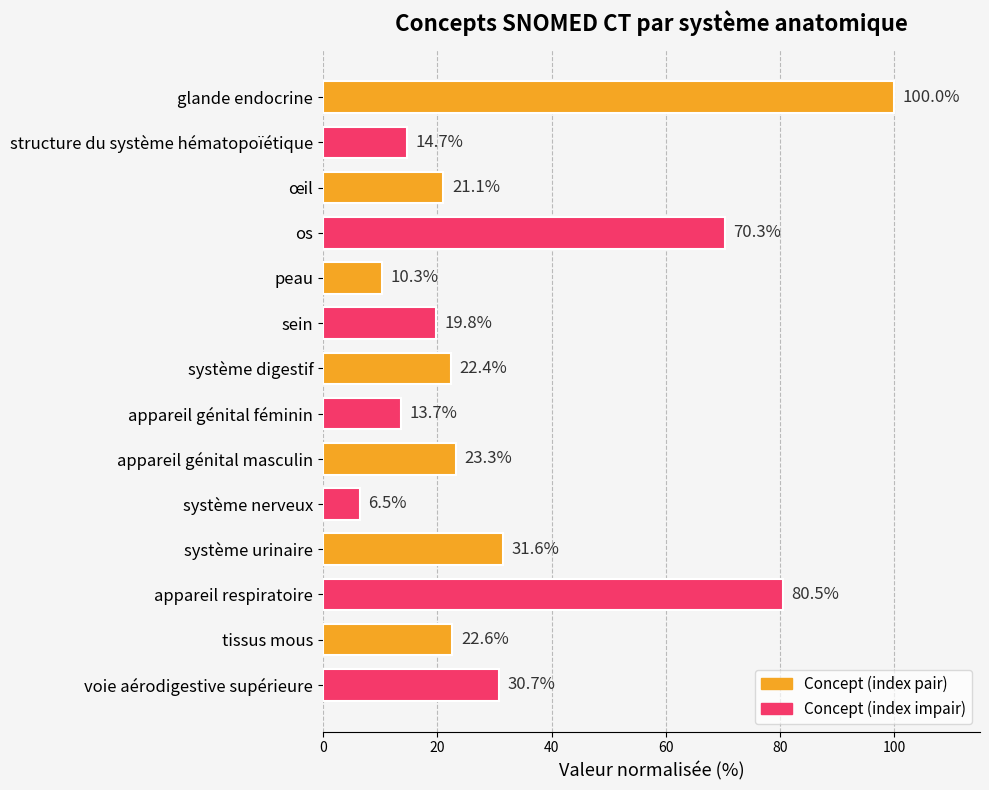

What is the change in value from os to appareil respiratoire?

+10.2